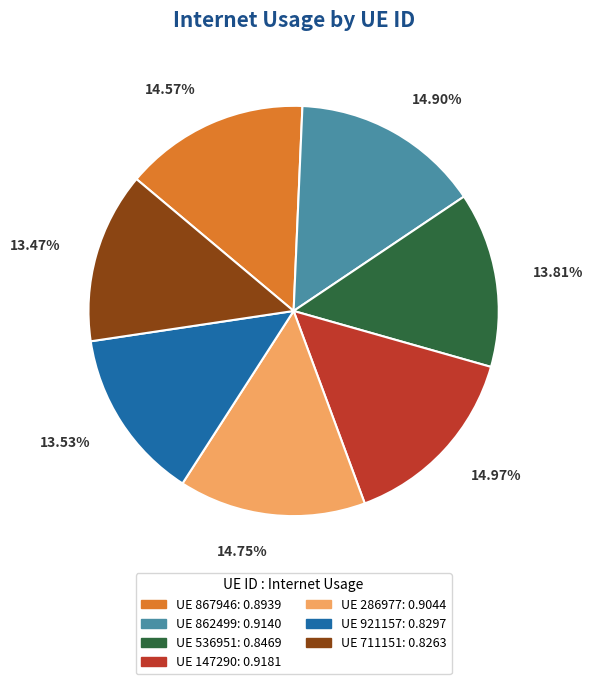

Does any single category account for the majority?

No